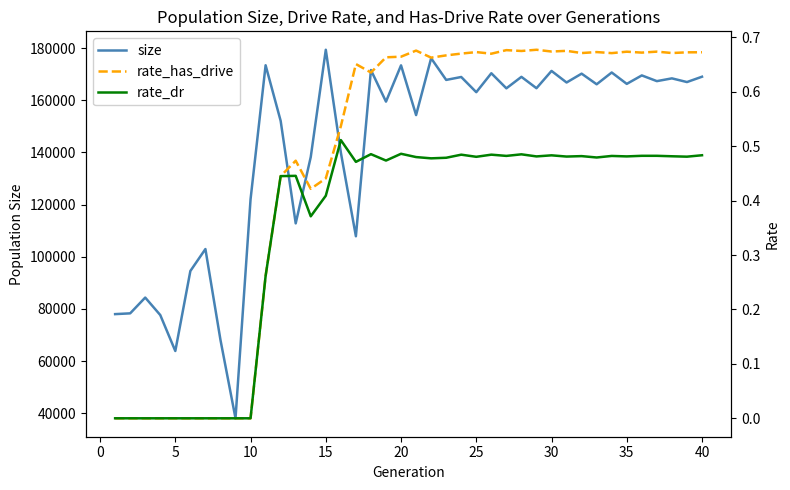

What are all the series names shown in the legend?

size, rate_has_drive, rate_dr